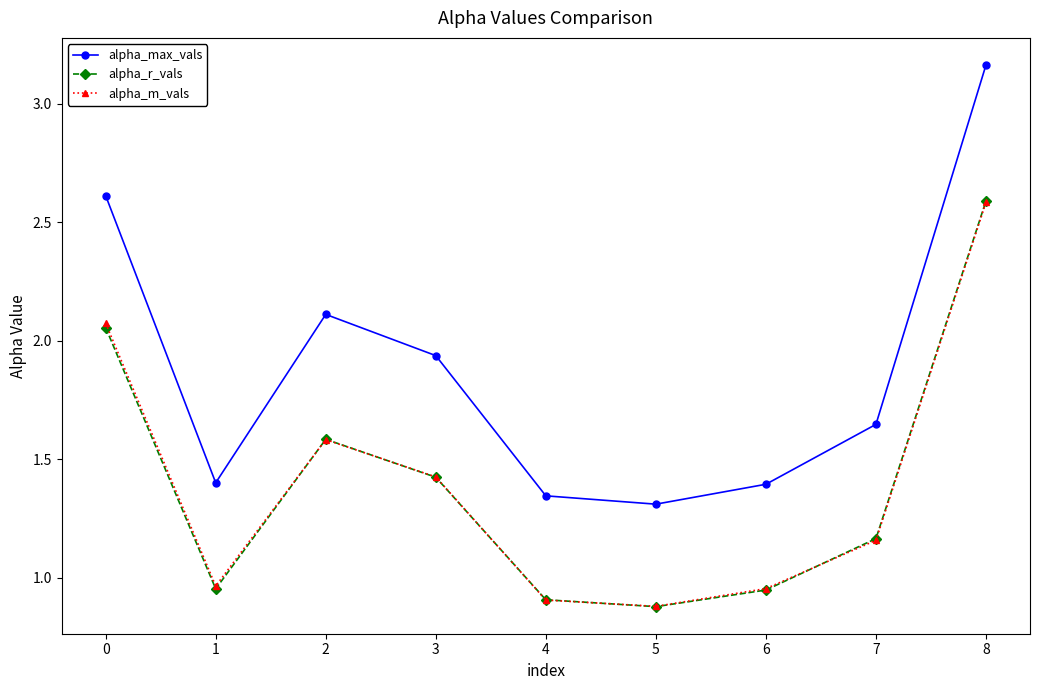

At which category does the chart reach its peak across all series?

8